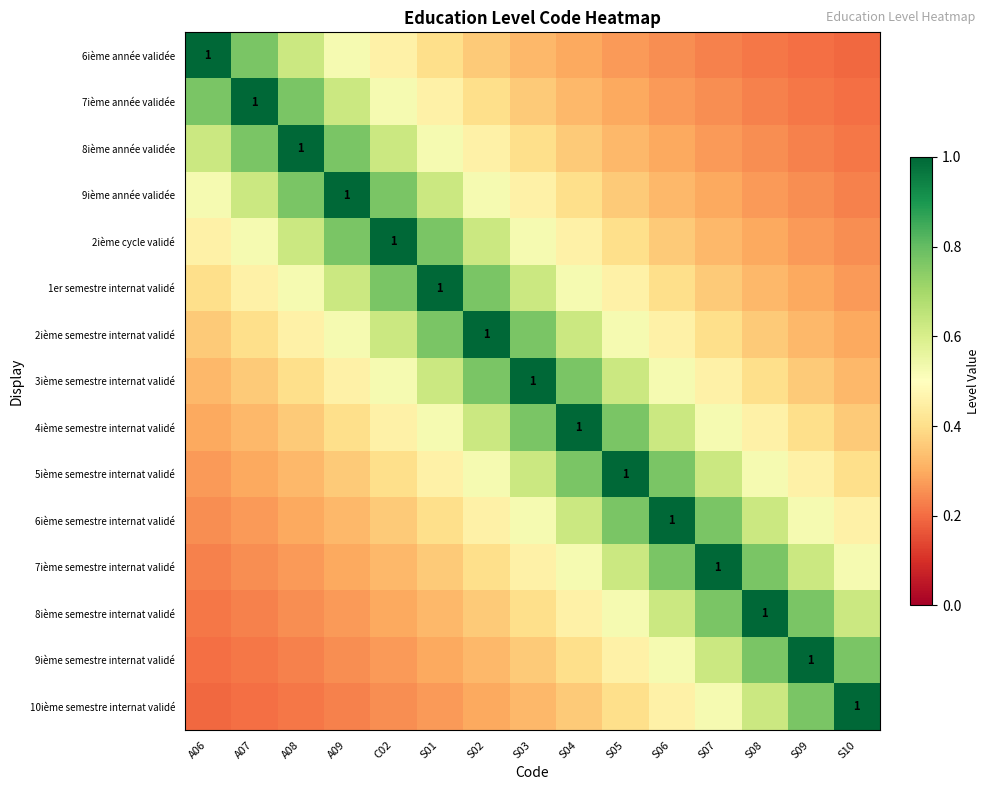

Which has a higher value, S09 or S04?

S04